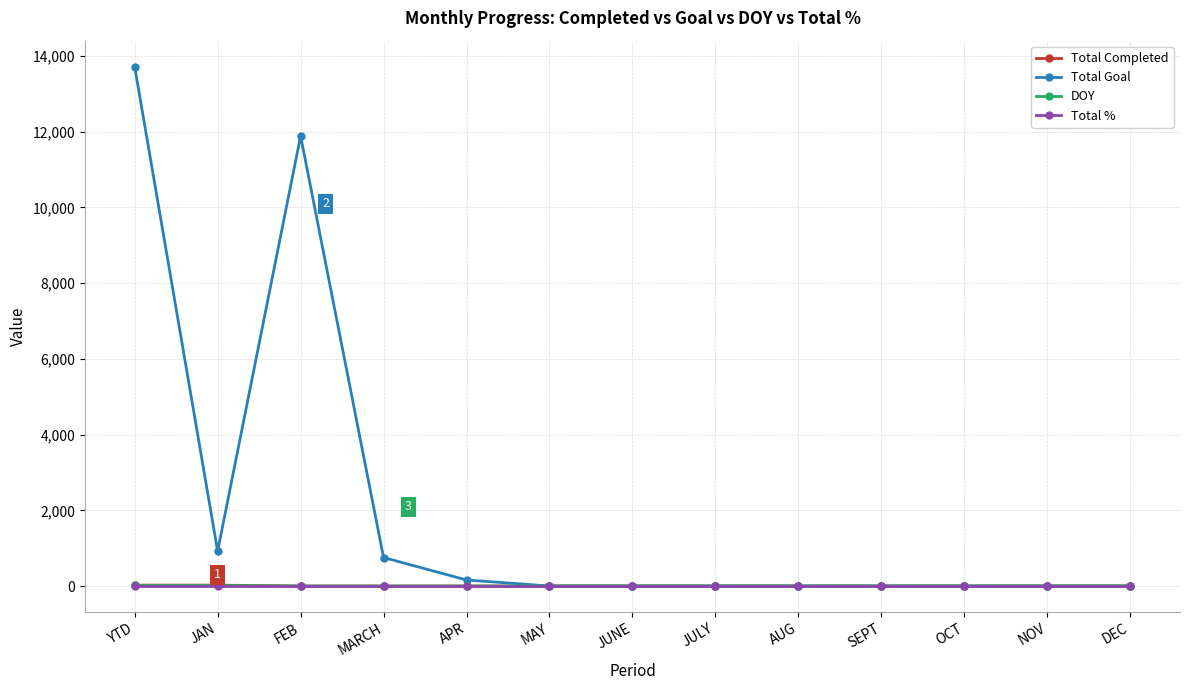

How many data points does each series have?

13